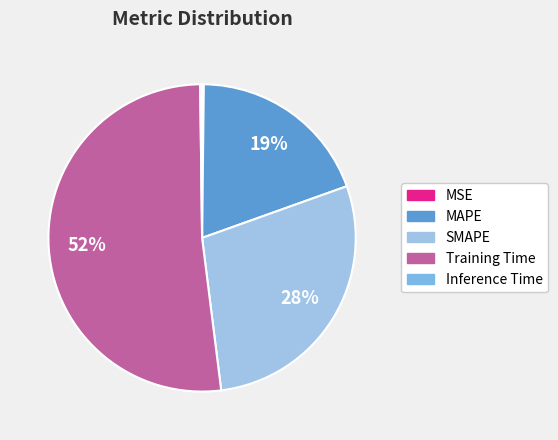

Is there any slice that represents more than half of the pie?

Yes